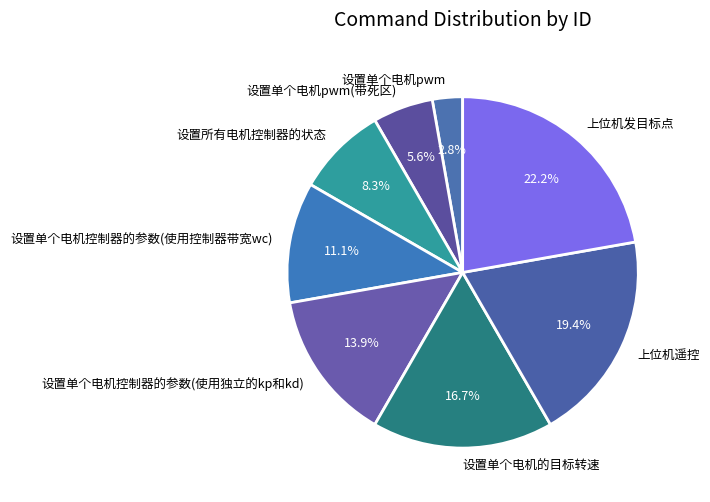

Does 上位机遥控 account for over 50% of the chart?

No